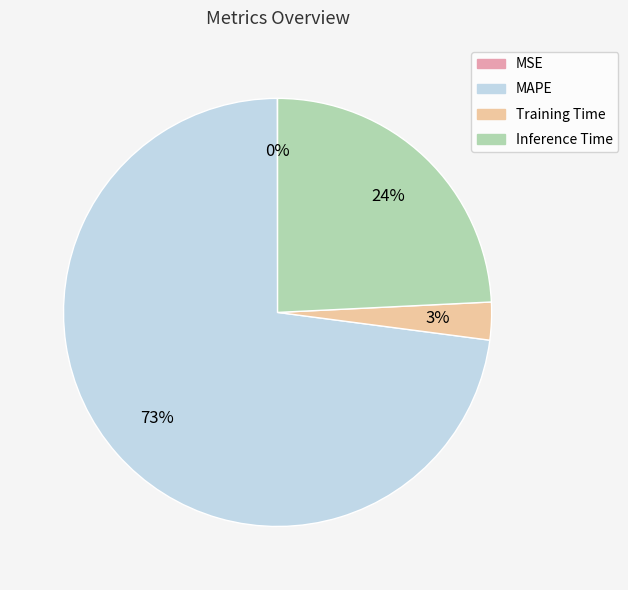

To the nearest percent, what is the difference between the largest and smallest slice percentages?

73%